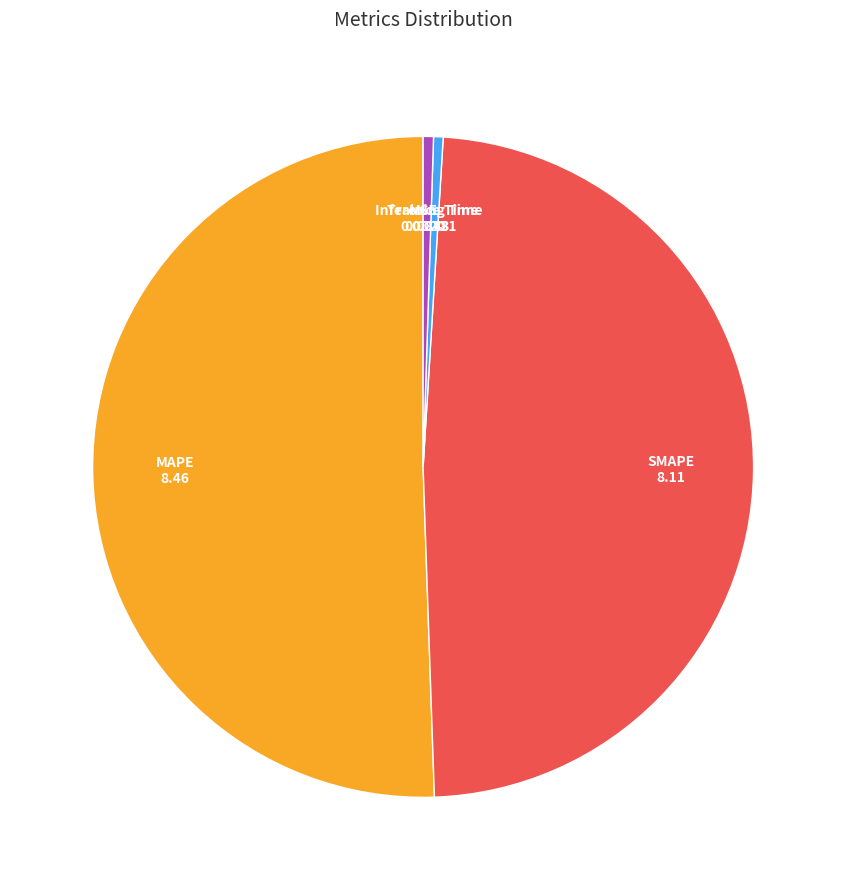

Is there any slice that represents more than half of the pie?

Yes